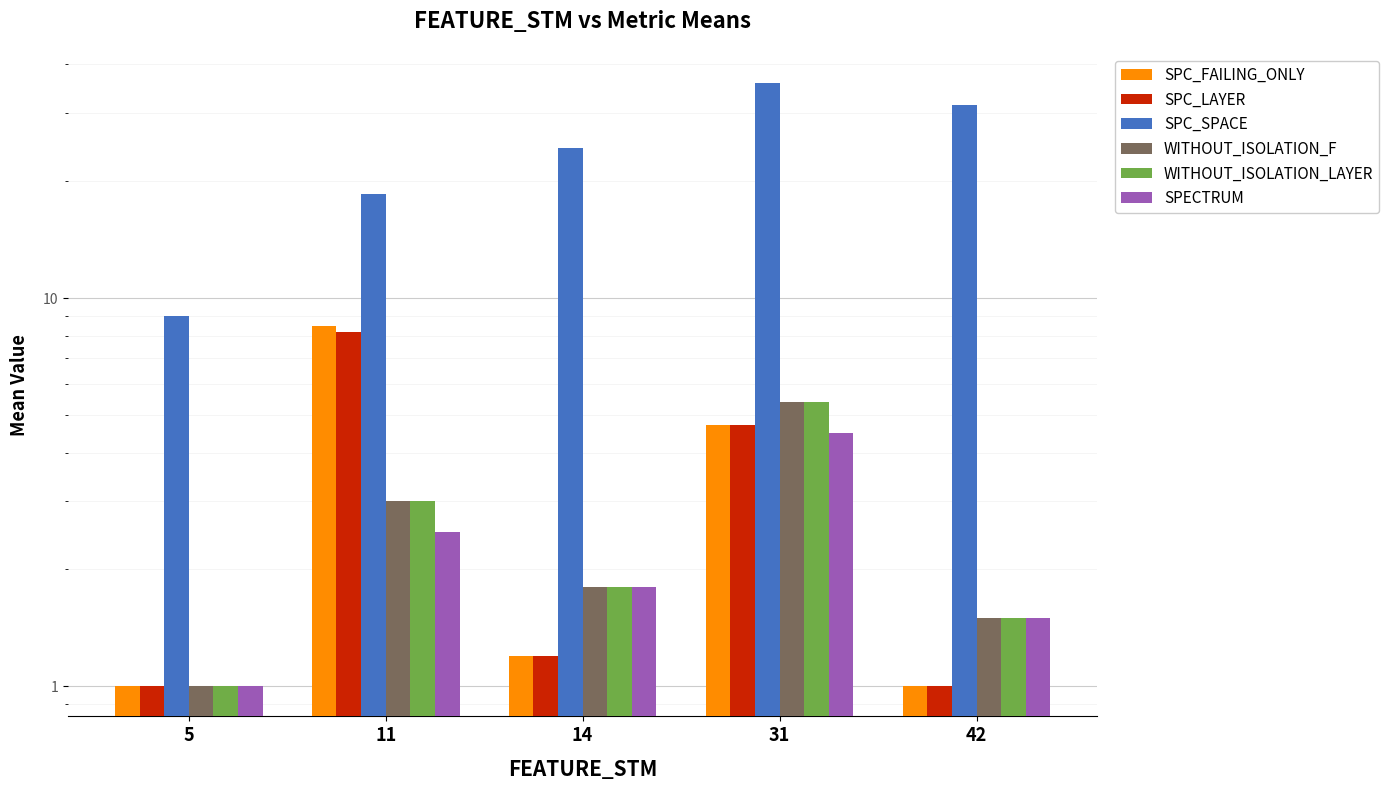

Is the value of WITHOUT_ISOLATION_LAYER at 42 greater than the value of SPC_SPACE at 11?

No